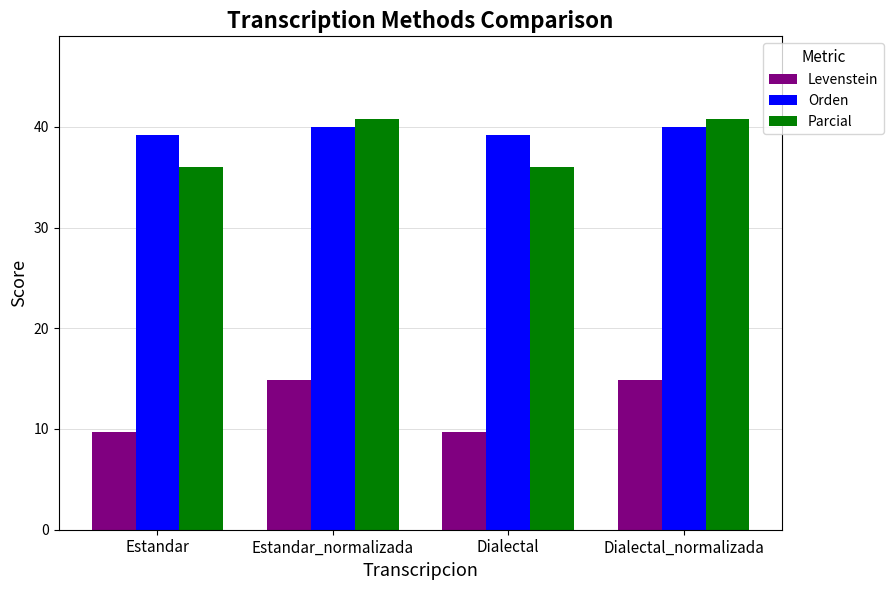

Count the number of data series in this chart.

3